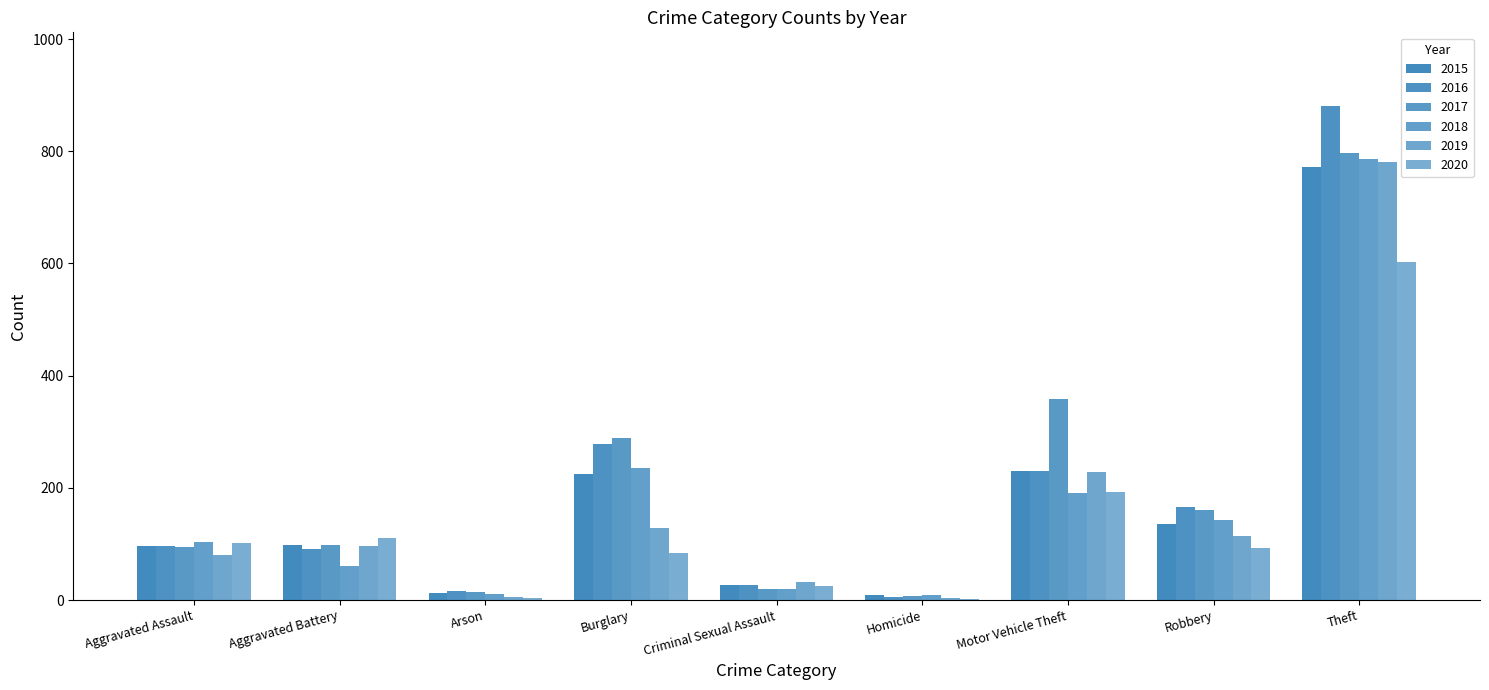

Reading right to left, transcribe all the data shown in this chart.

2015: Theft=772	Robbery=136	Motor Vehicle Theft=230	Homicide=9	Criminal Sexual Assault=26	Burglary=225	Arson=12	Aggravated Battery=99	Aggravated Assault=97
2016: Theft=880	Robbery=166	Motor Vehicle Theft=230	Homicide=6	Criminal Sexual Assault=26	Burglary=279	Arson=17	Aggravated Battery=91	Aggravated Assault=97
2017: Theft=797	Robbery=160	Motor Vehicle Theft=359	Homicide=7	Criminal Sexual Assault=19	Burglary=289	Arson=14	Aggravated Battery=99	Aggravated Assault=95
2018: Theft=786	Robbery=143	Motor Vehicle Theft=191	Homicide=9	Criminal Sexual Assault=19	Burglary=236	Arson=10	Aggravated Battery=61	Aggravated Assault=104
2019: Theft=781	Robbery=114	Motor Vehicle Theft=229	Homicide=4	Criminal Sexual Assault=32	Burglary=129	Arson=5	Aggravated Battery=96	Aggravated Assault=81
2020: Theft=602	Robbery=92	Motor Vehicle Theft=192	Homicide=2	Criminal Sexual Assault=25	Burglary=84	Arson=4	Aggravated Battery=111	Aggravated Assault=101